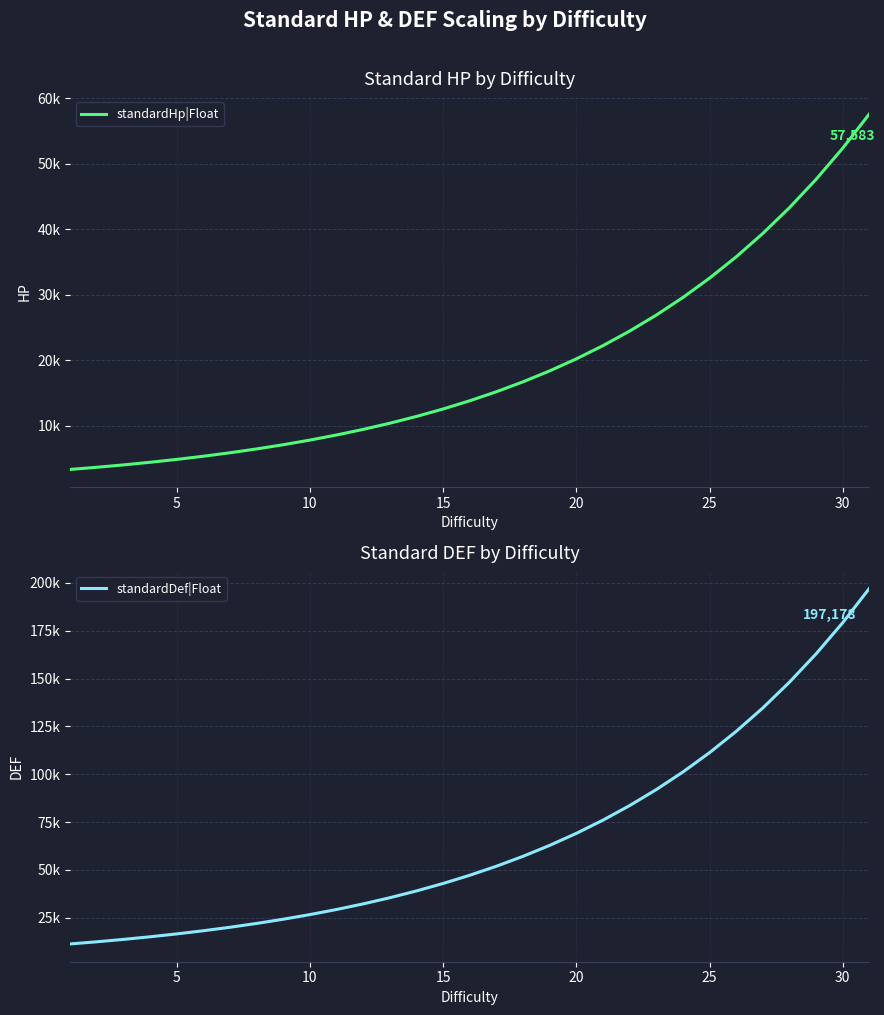

Is it true that standardHp|Float equals 3701.9 at 35?

False